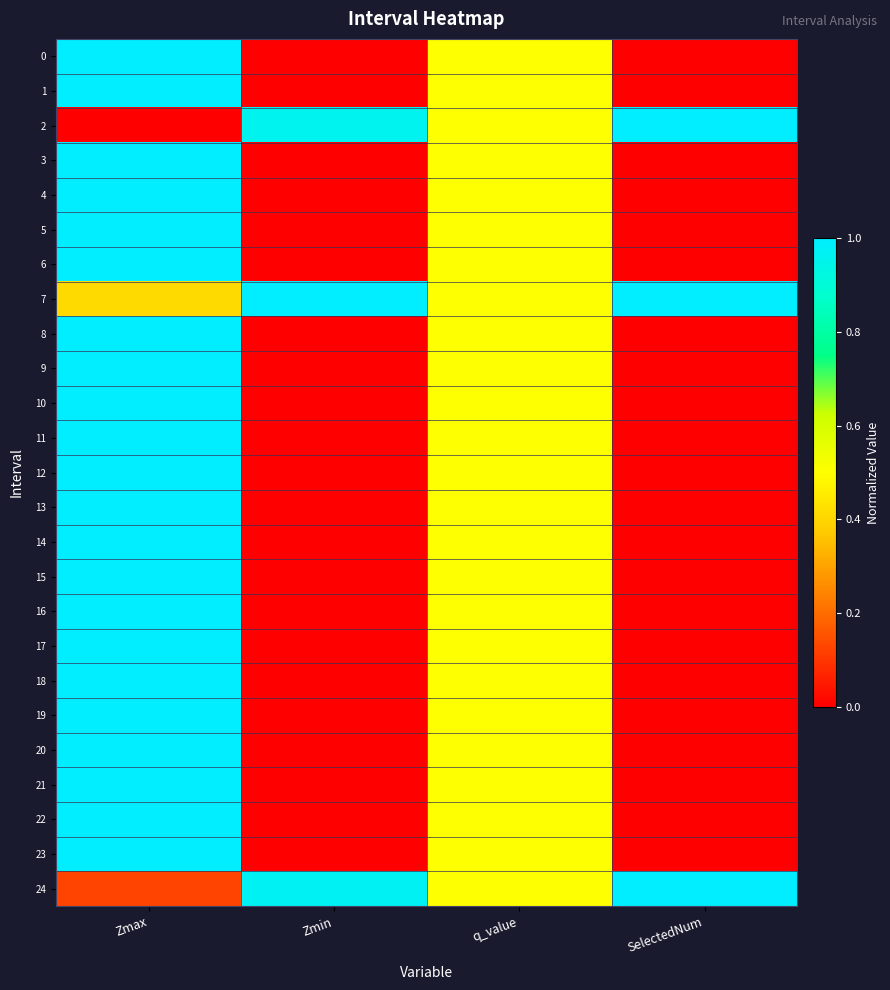

At which category is the sum across all series the highest?

Zmax